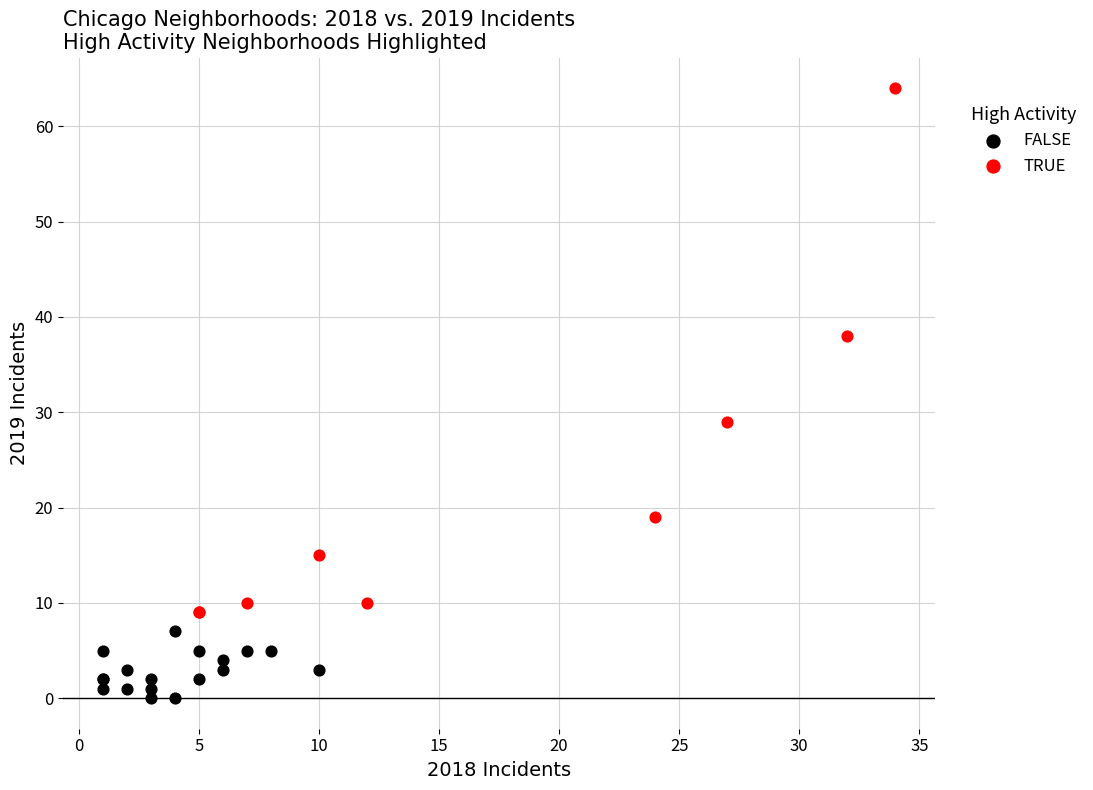

Which series has the largest Y range (max minus min)?

TRUE